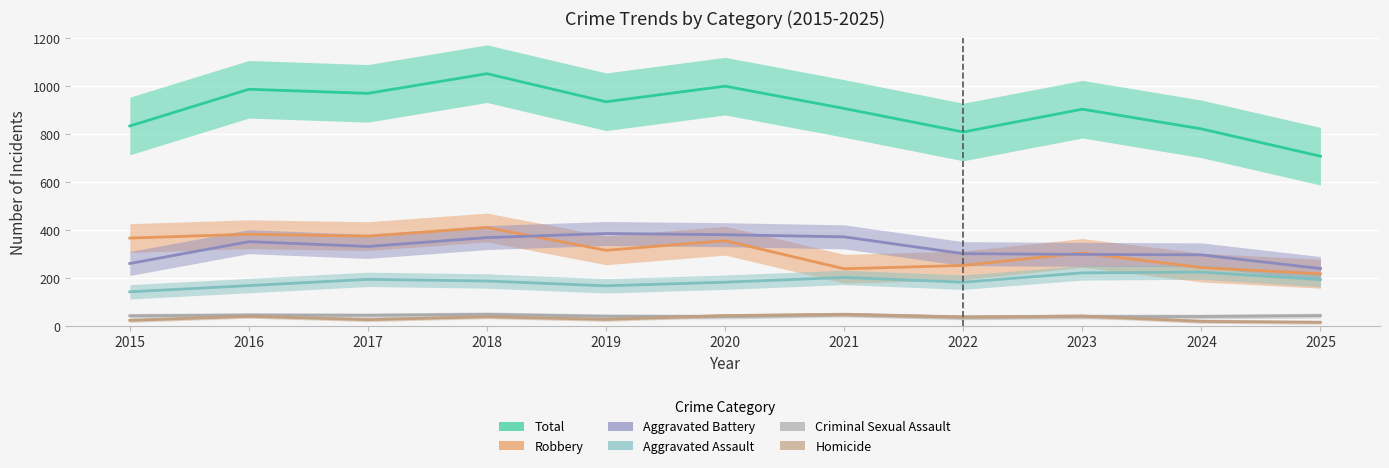

Which series changed the most between 2017 and 2025?

Total